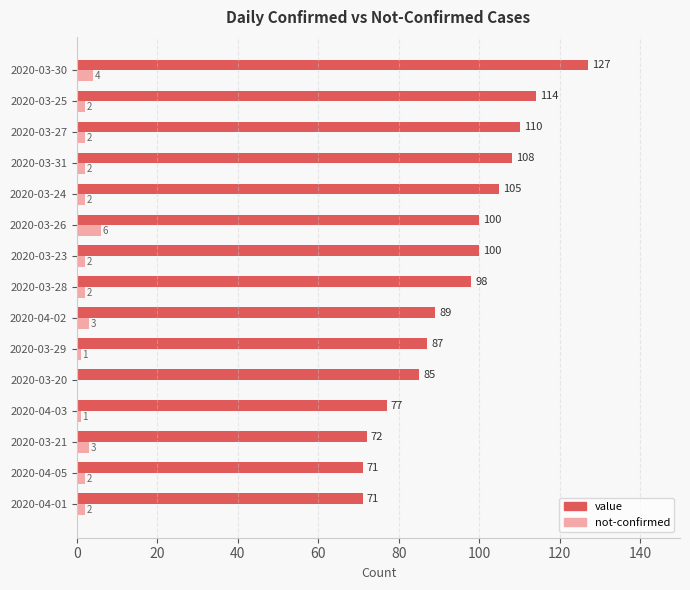

True or false: value has a value of 179 at 2020-03-25.

False